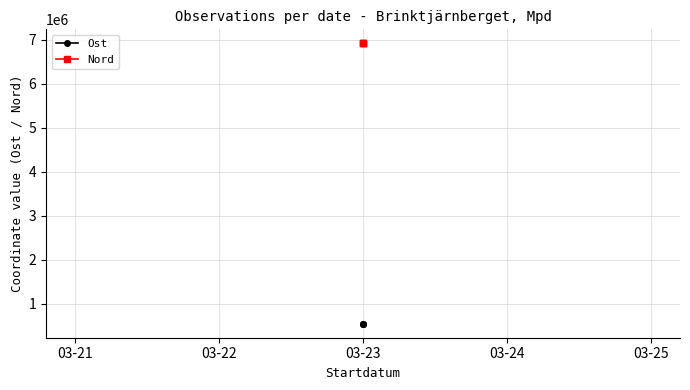

What is the value of the Ost point at the 2nd from the left?

540898.5